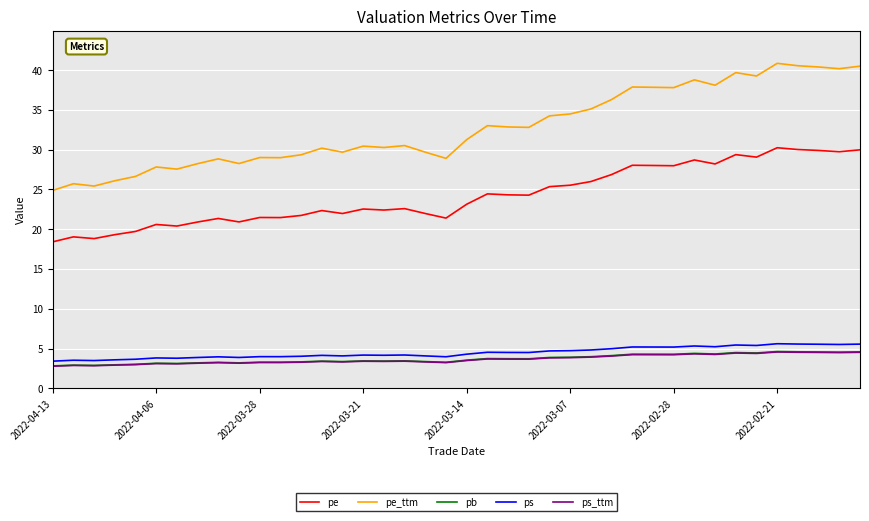

True or false: pe_ttm and ps_ttm intersect in this chart.

False